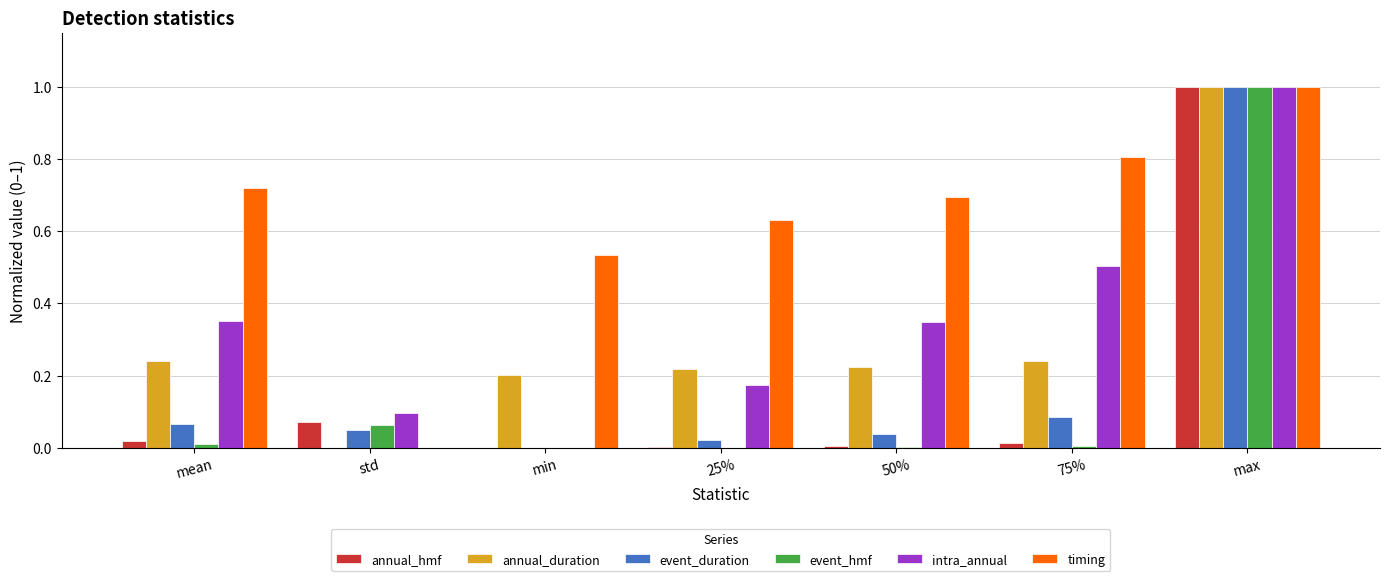

What is the highest value of the intra_annual series?

1.0